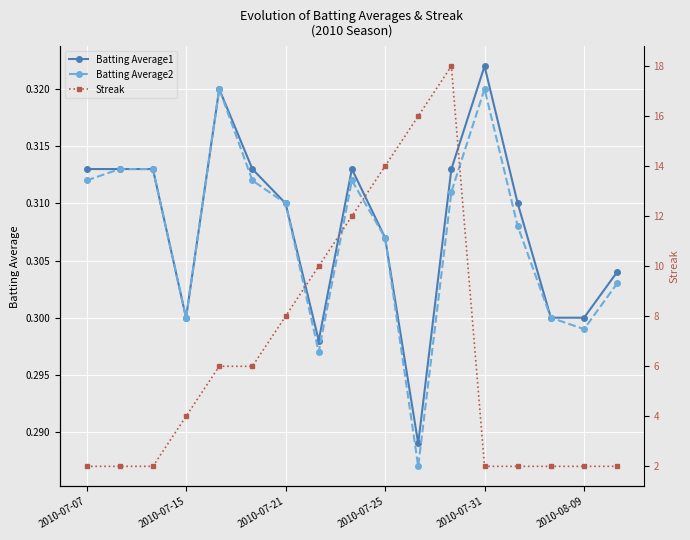

Which category has the highest value in the Batting Average1 series?

2010-07-31